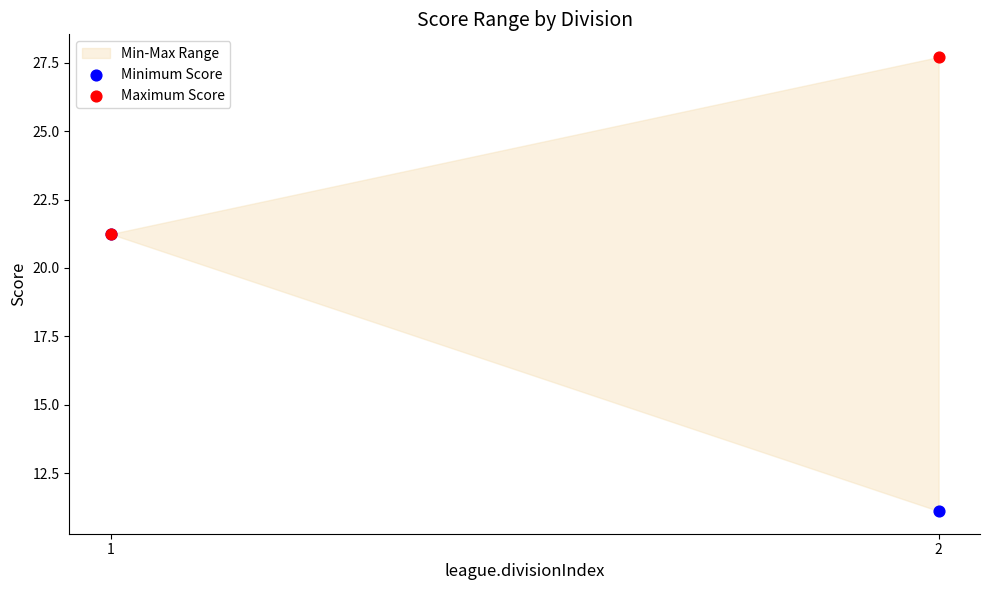

Which series contains the highest Y value?

Maximum Score